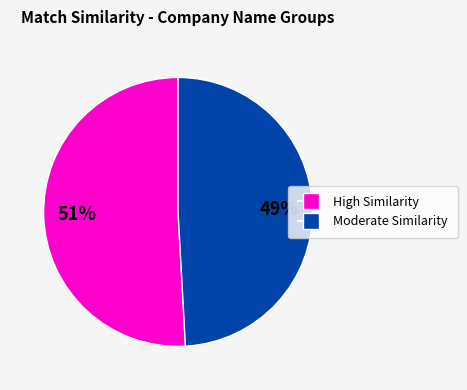

To the nearest percent, what is the difference between the largest and smallest slice percentages?

2%